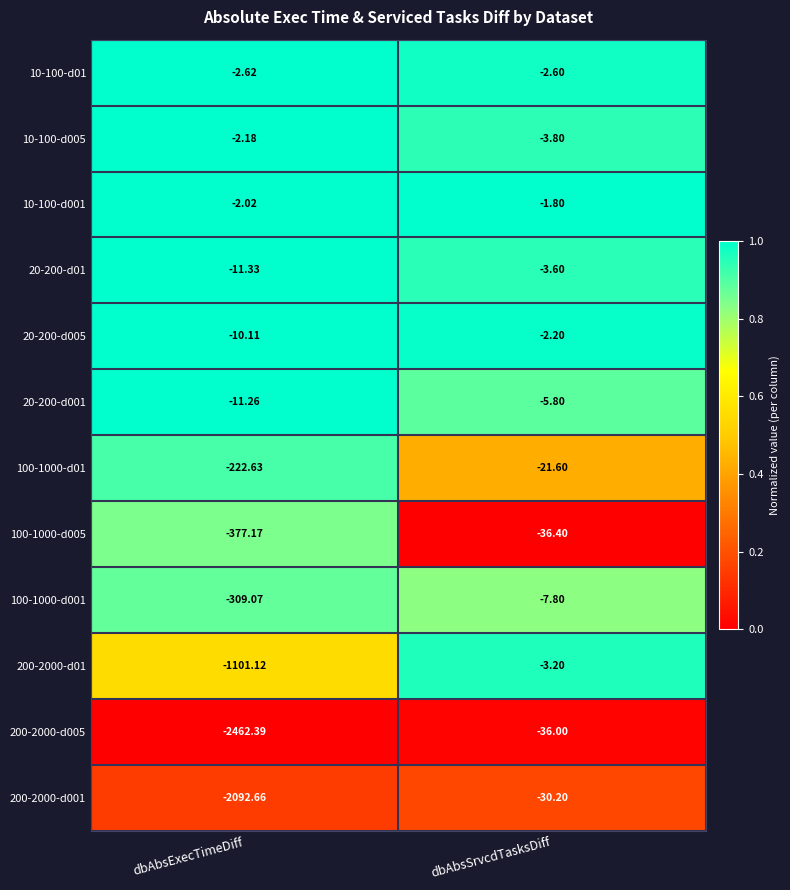

At dbAbsExecTimeDiff, list the series in order from smallest to largest.

200-2000-d005, 200-2000-d001, 200-2000-d01, 100-1000-d005, 100-1000-d001, 100-1000-d01, 20-200-d01, 20-200-d001, 20-200-d005, 10-100-d01, 10-100-d005, 10-100-d001